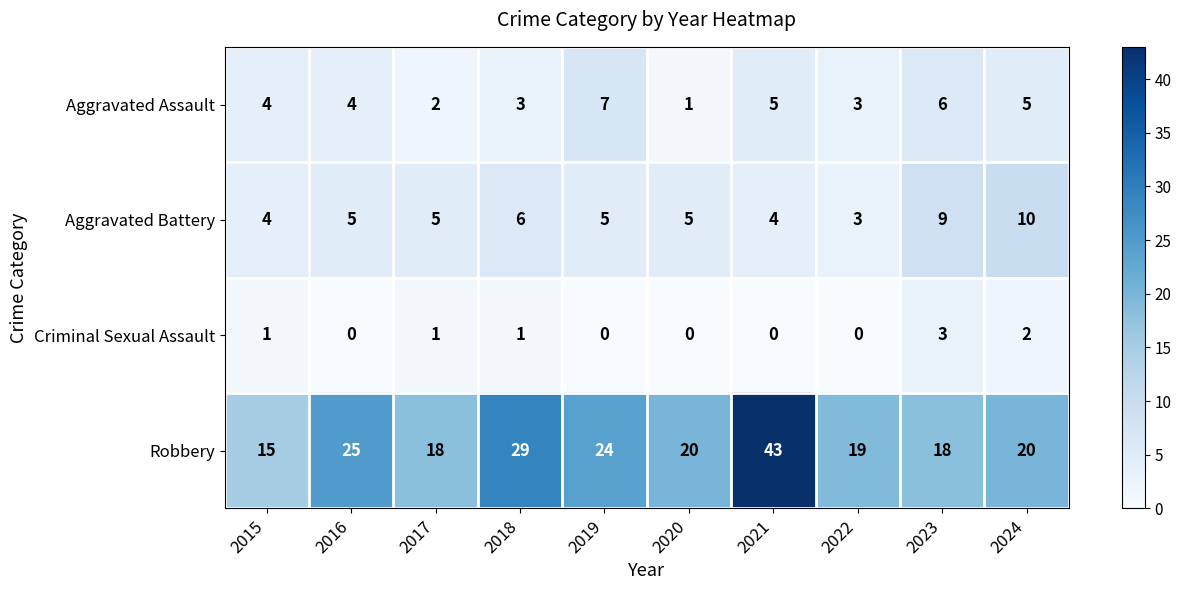

Rank the series at 2021 from lowest to highest value.

Criminal Sexual Assault, Aggravated Battery, Aggravated Assault, Robbery